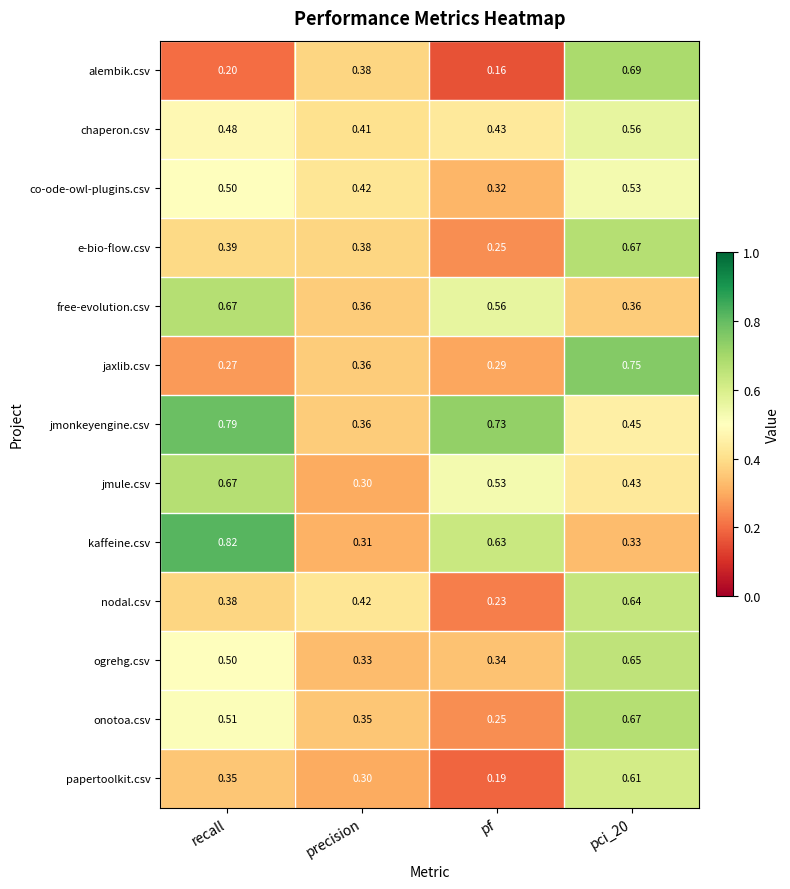

Which label corresponds to the smallest value in the chart?

pf